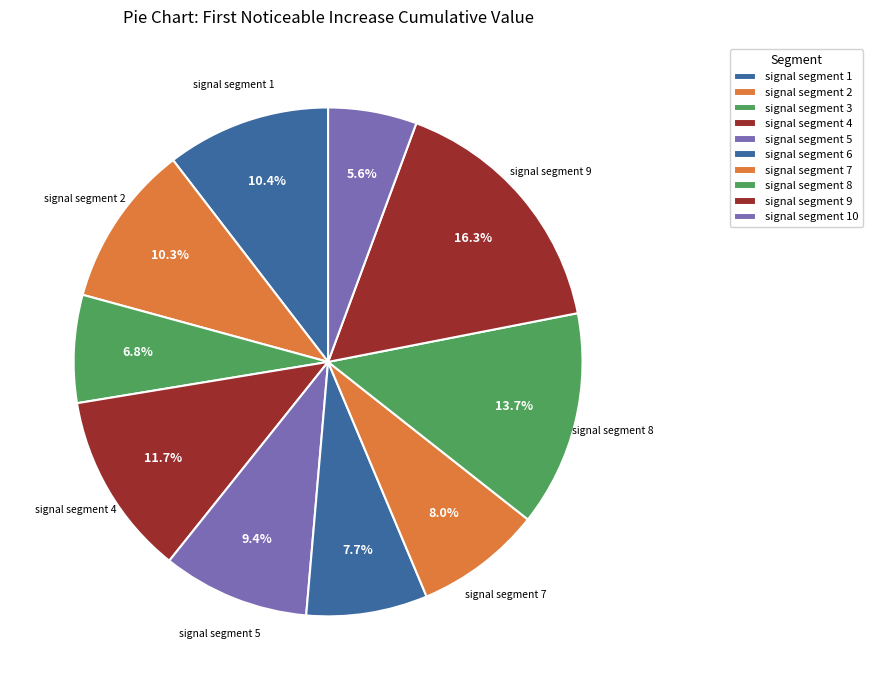

Which category has the smallest portion of the pie?

signal segment 10